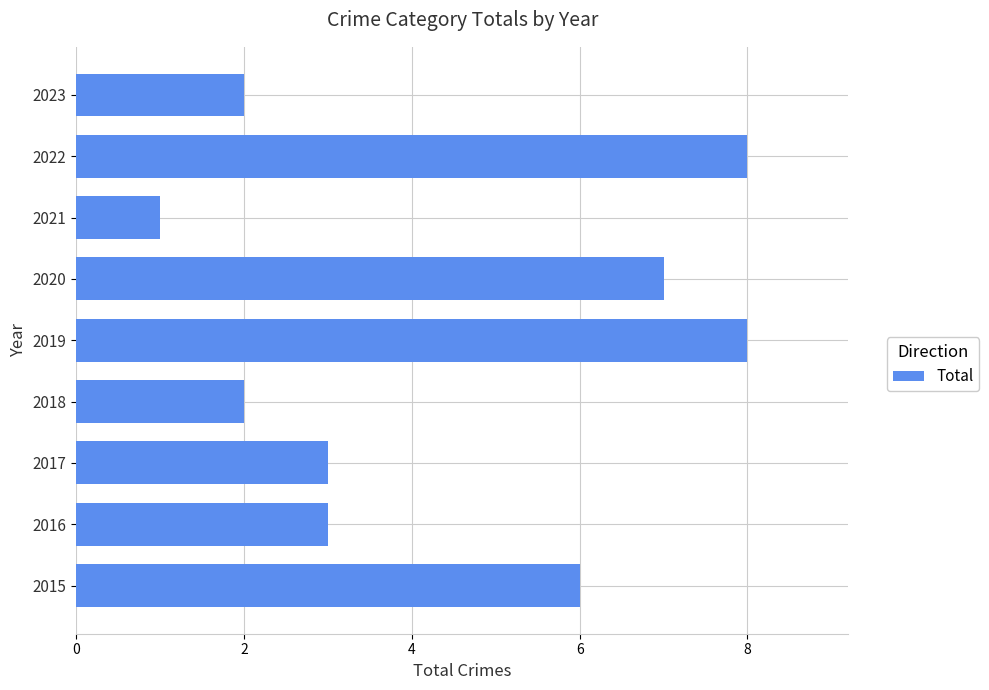

What is the change in value from 2015 to 2016?

-3